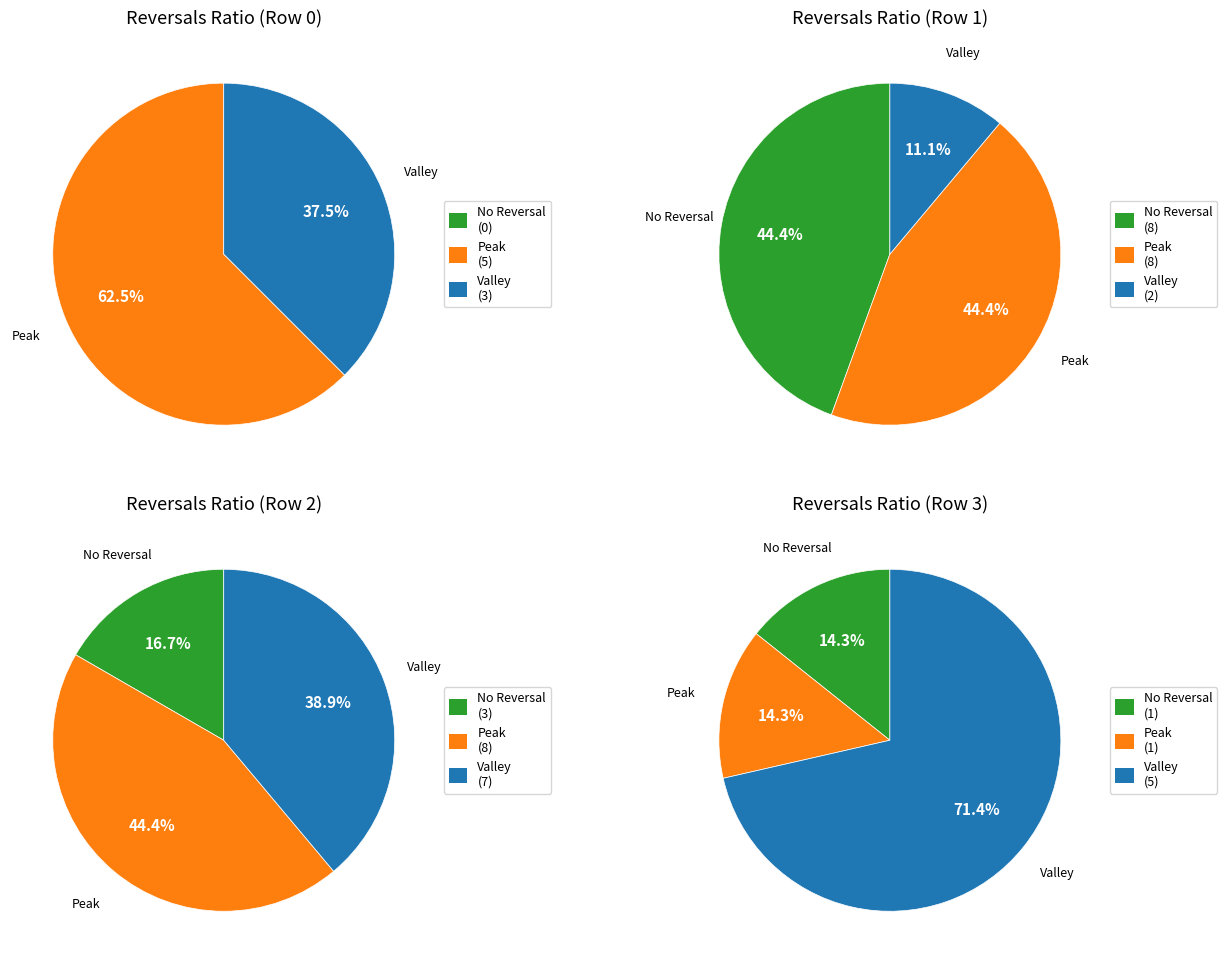

Is it true that 0 is 1% of the pie?

False